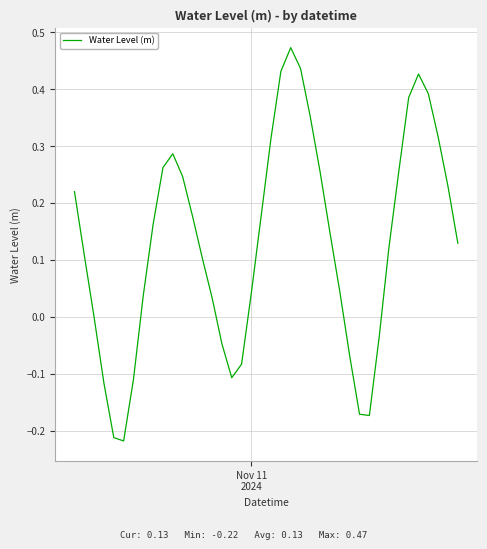

What is the difference between the maximum and minimum values?

0.7